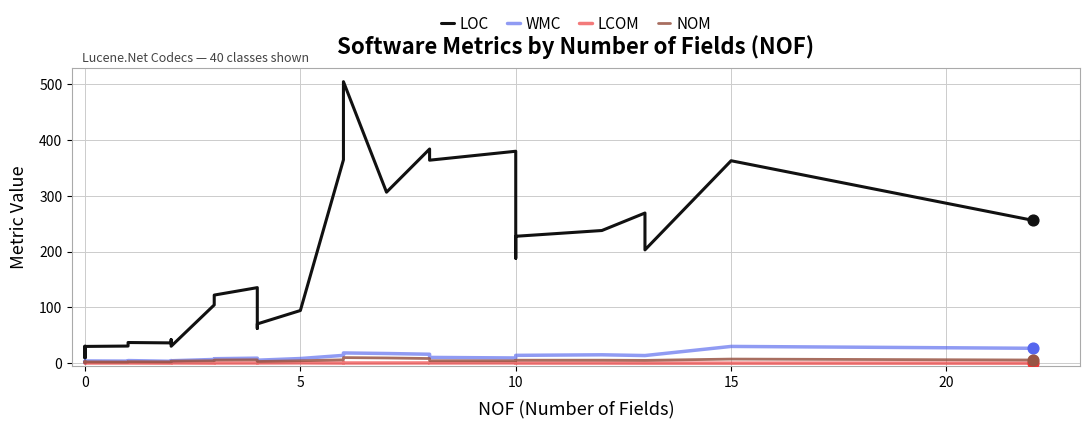

Which series reaches the minimum Y coordinate?

LCOM